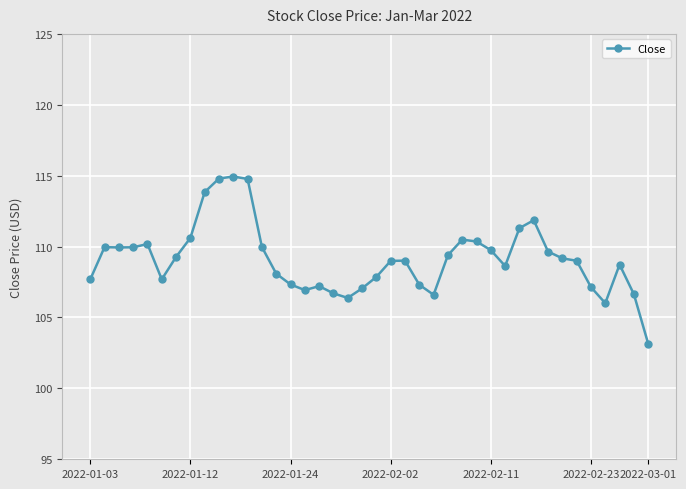

What is the value of the 19th point from the left?

106.4